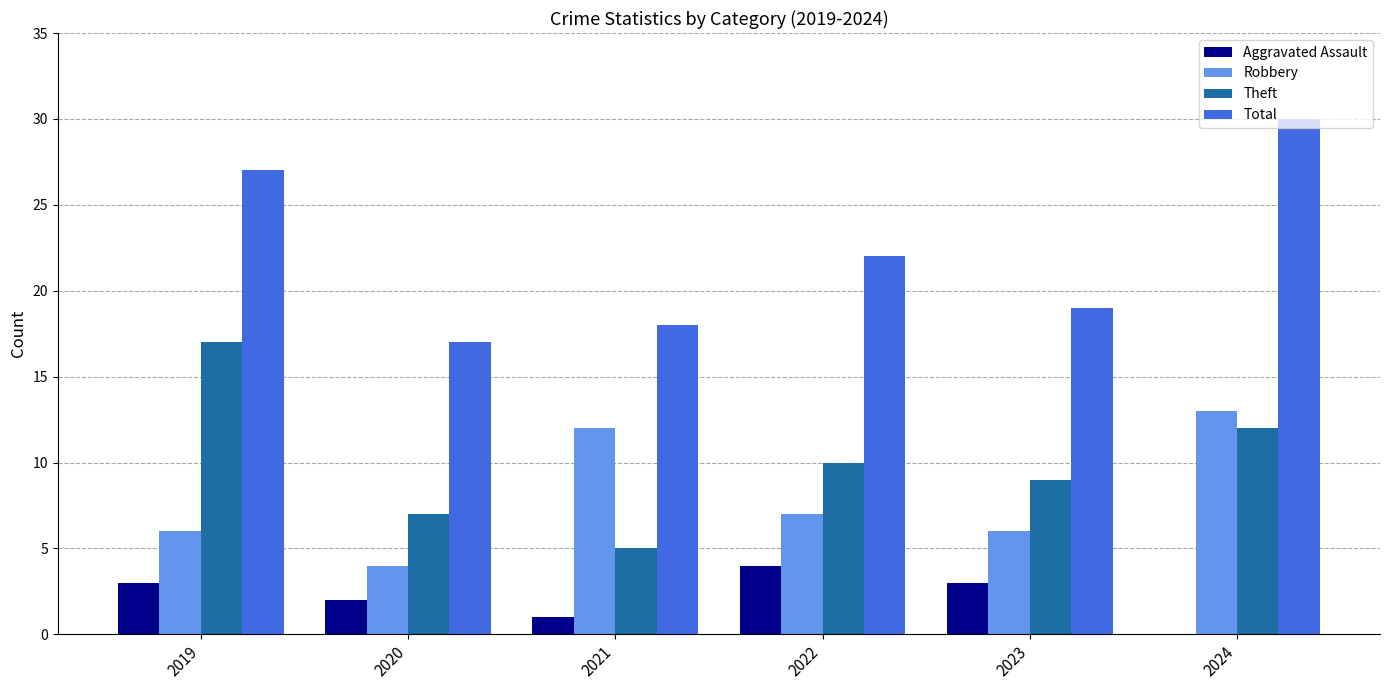

True or false: Total has a value of 6 at 2023.

False